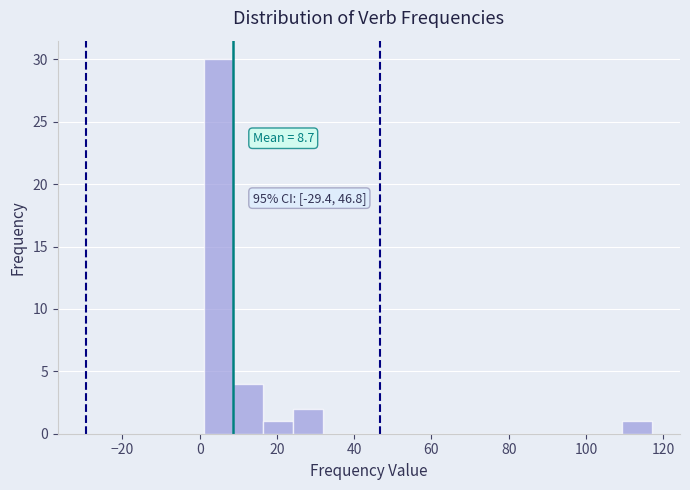

Around what value on the x-axis is the tallest bar? Give the approximate position of its centre, as read against the axis.

4